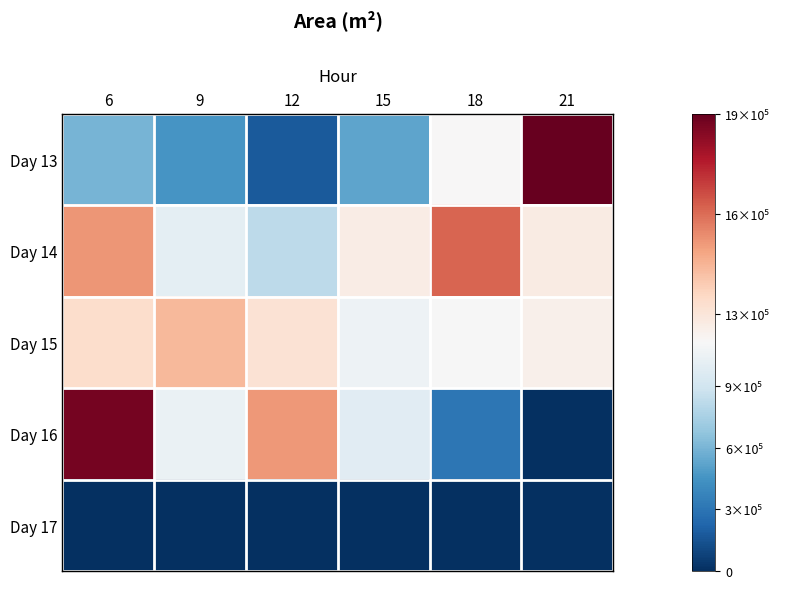

Reading left to right, what are all the values shown in this chart?

Day 13: 6=657500	9=500000	12=196250	15=581250	18=1230000	21=1984375
Day 14: 6=1565000	9=1110625	12=911875	15=1283750	18=1666875	21=1293125
Day 15: 6=1360000	9=1476875	12=1340625	15=1165625	18=1228125	21=1265625
Day 16: 6=1954375	9=1151875	12=1559375	15=1093125	18=345000	21=625
Day 17: 6=0	9=0	12=0	15=0	18=0	21=0